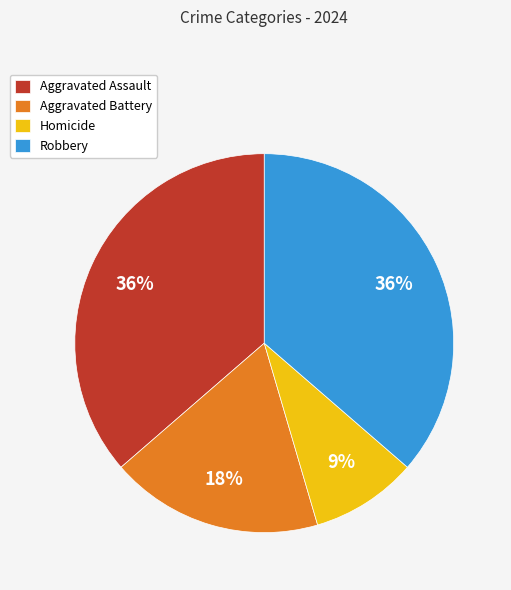

Which category has the smallest portion of the pie?

Homicide